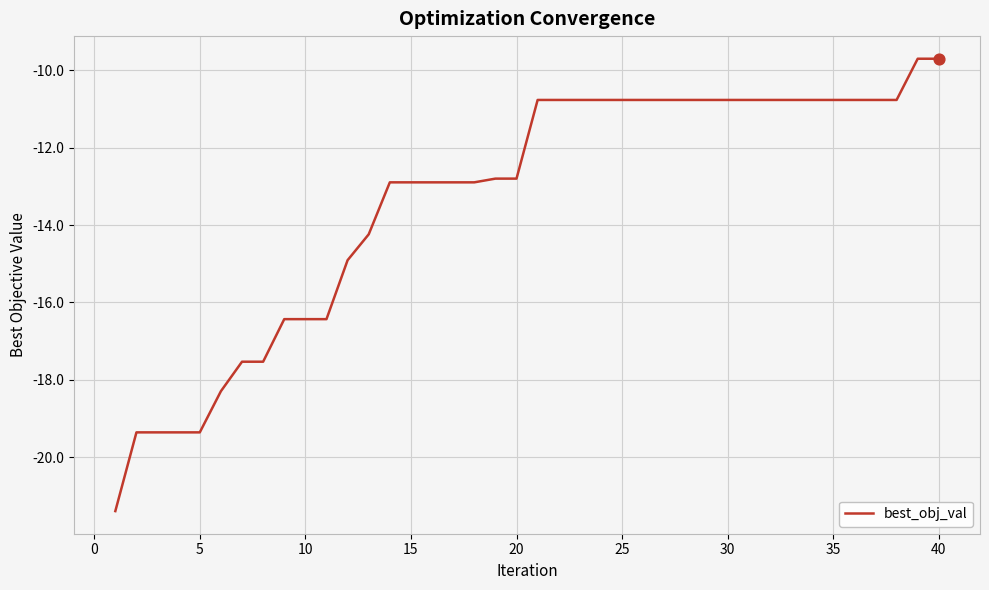

What is the difference between the maximum and minimum values?

11.7